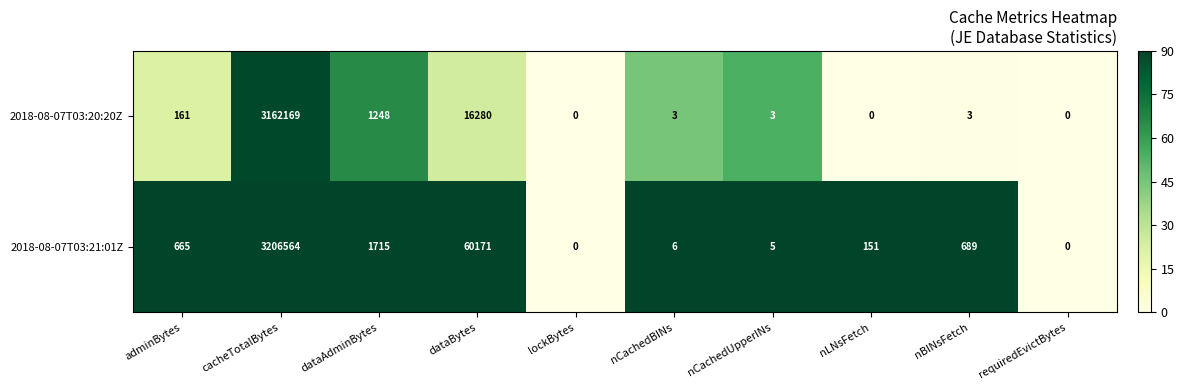

What is the total value across all series at nCachedBINs?

9